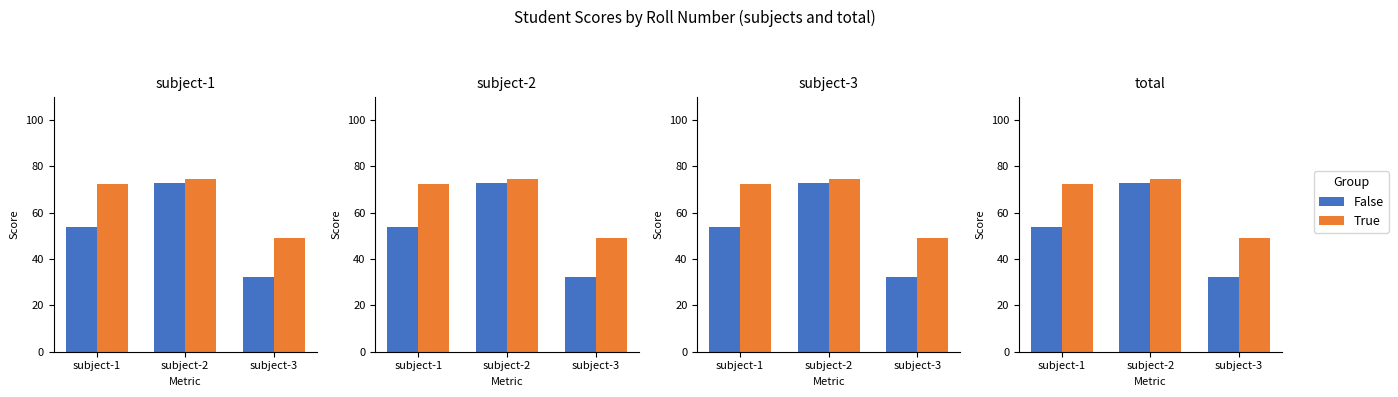

Is it true that True equals 97.7 at subject-1?

False